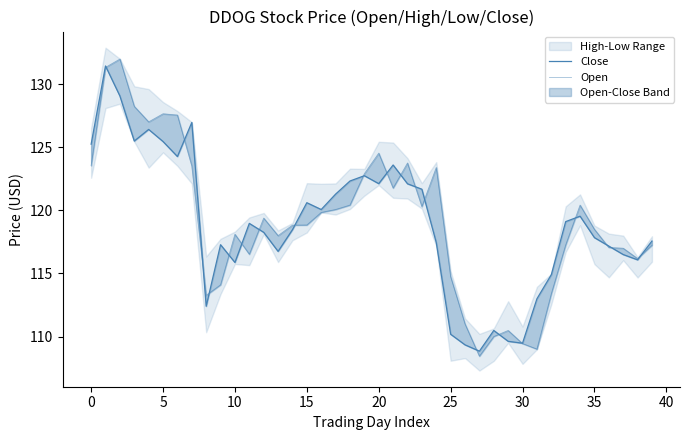

Which series has the largest range (max minus min)?

Open